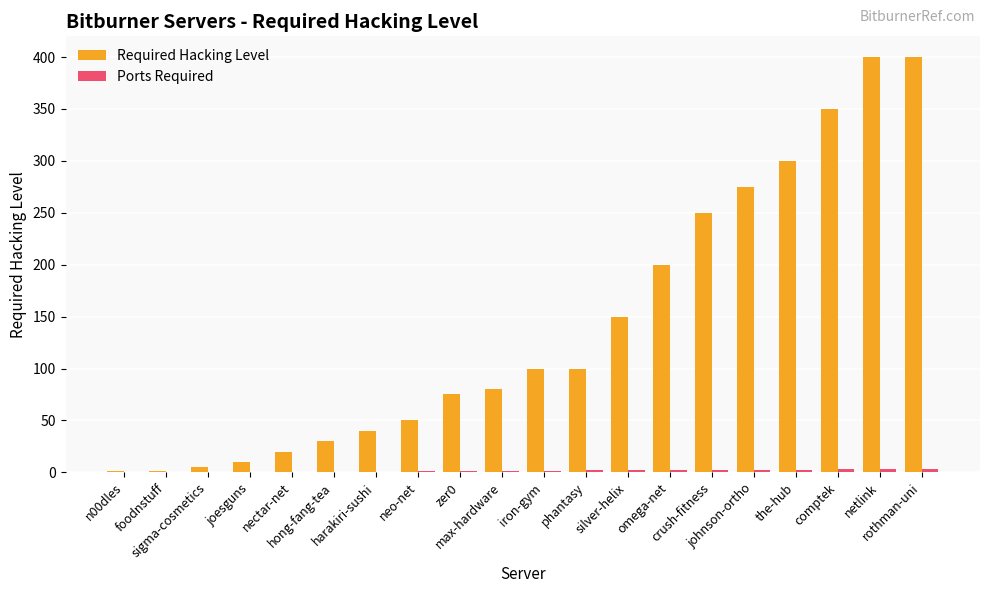

What is the maximum value shown in the chart?

400